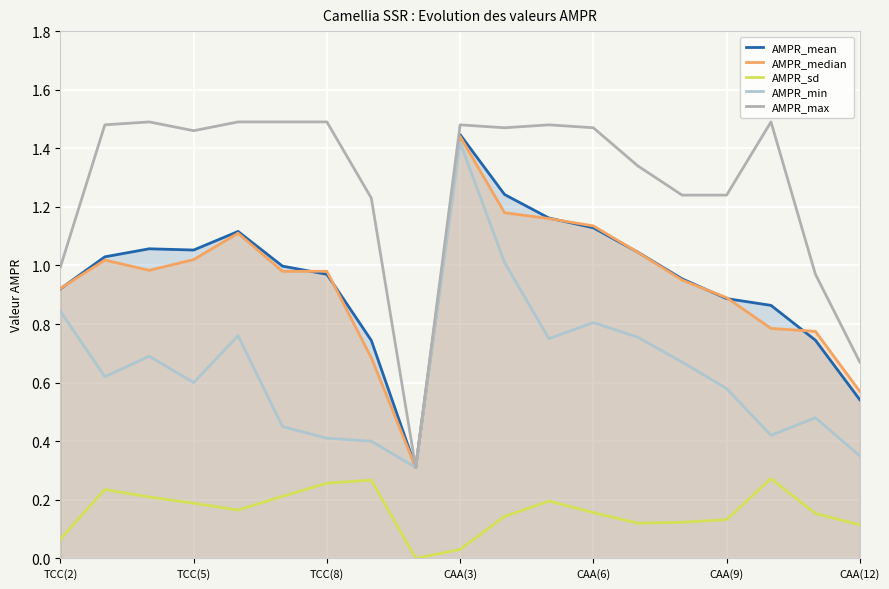

True or false: AMPR_min and AMPR_max intersect in this chart.

False